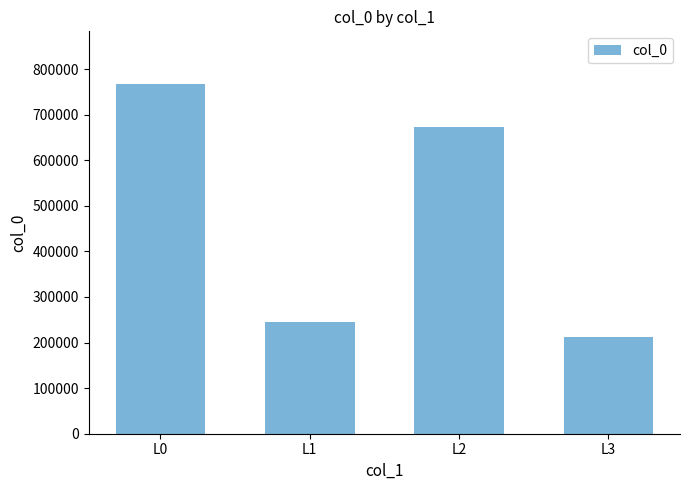

Rank the categories by value from highest to lowest.

L0, L2, L1, L3